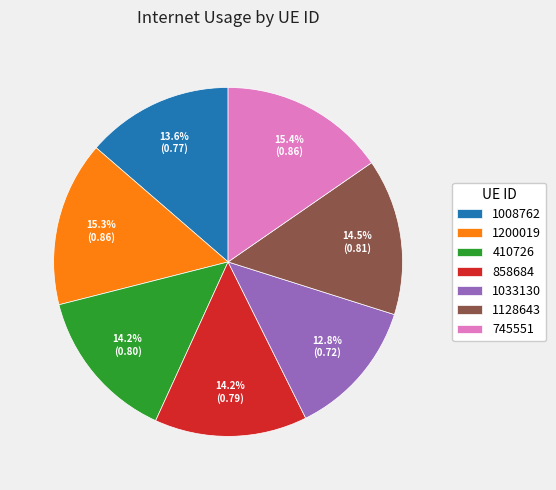

To the nearest percent, what percentage of the pie is 745551?

15%